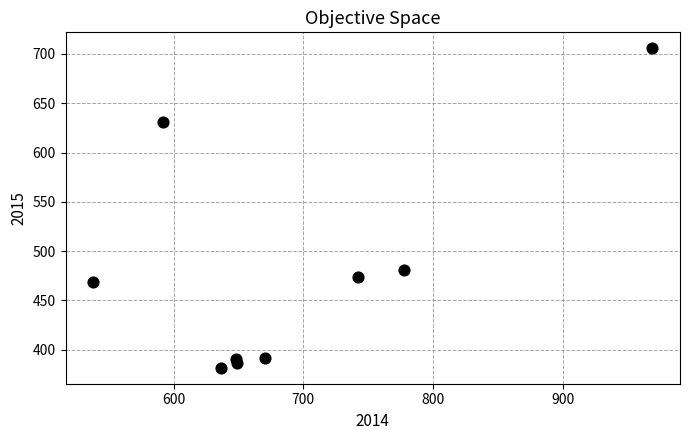

What is the average Y value?

478.8